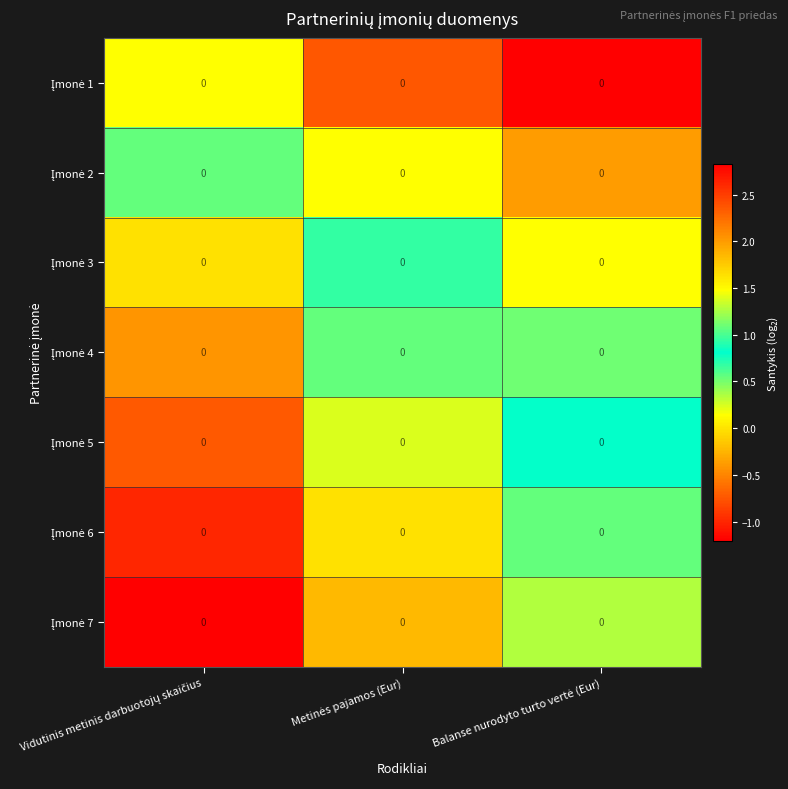

Which series has the widest spread of values?

Įmonė 7